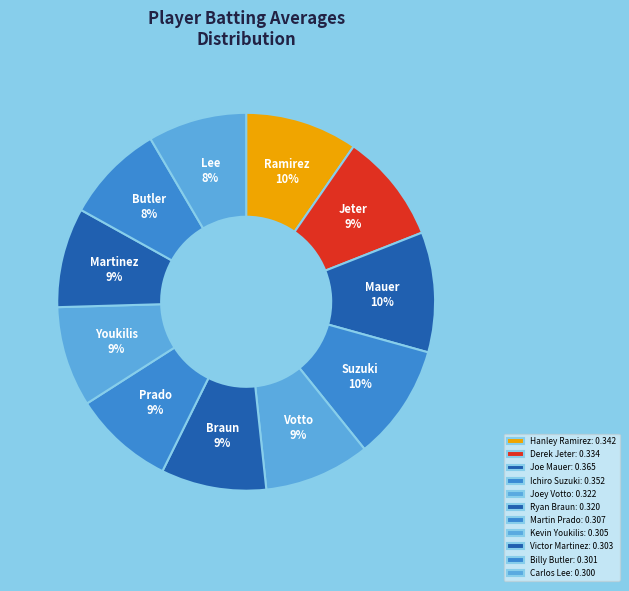

The Martin Prado slice represents 9% of the pie. True or false?

True